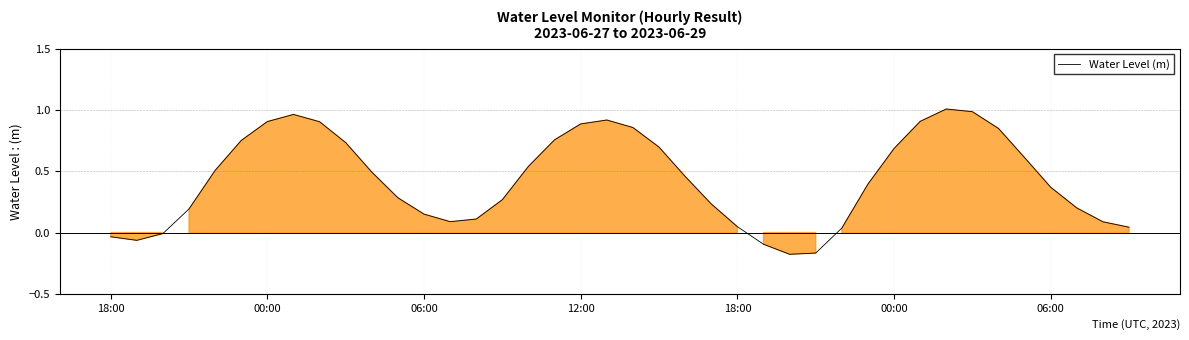

What is the difference between the maximum and minimum values?

1.2